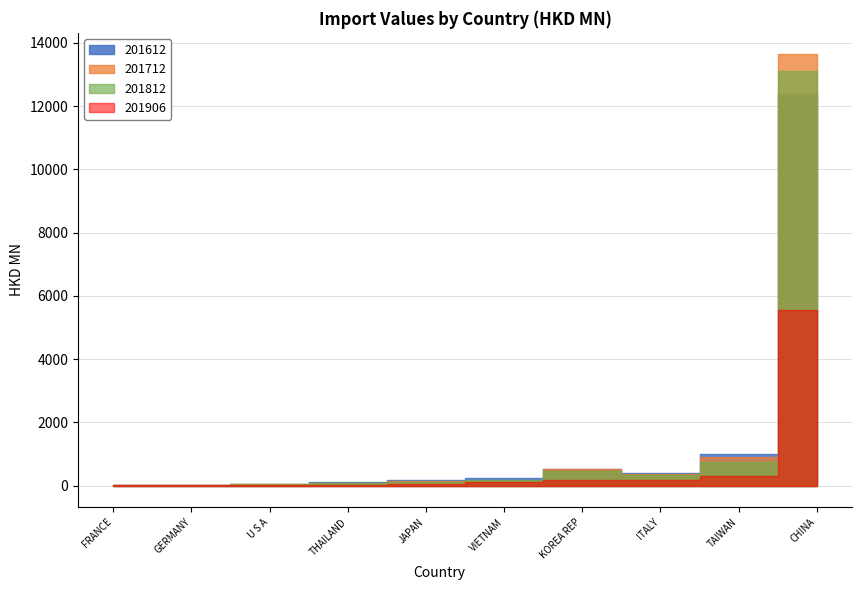

Reading right to left, transcribe all the data shown in this chart.

201612: FRANCE=21.1	GERMANY=21.3	U S A=48.2	THAILAND=104.7	JAPAN=178.7	VIETNAM=244.8	KOREA REP=521.3	ITALY=384.9	TAIWAN=991.5	CHINA=12374.0
201712: FRANCE=13.4	GERMANY=17.1	U S A=35.2	THAILAND=97.0	JAPAN=136.1	VIETNAM=150.7	KOREA REP=510.0	ITALY=378.7	TAIWAN=919.1	CHINA=13632.5
201812: FRANCE=16.6	GERMANY=17.2	U S A=34.6	THAILAND=68.3	JAPAN=105.4	VIETNAM=190.5	KOREA REP=447.7	ITALY=345.9	TAIWAN=751.1	CHINA=13105.4
201906: FRANCE=5.6	GERMANY=11.4	U S A=12.6	THAILAND=24.4	JAPAN=42.8	VIETNAM=106.0	KOREA REP=179.1	ITALY=186.8	TAIWAN=295.5	CHINA=5543.2